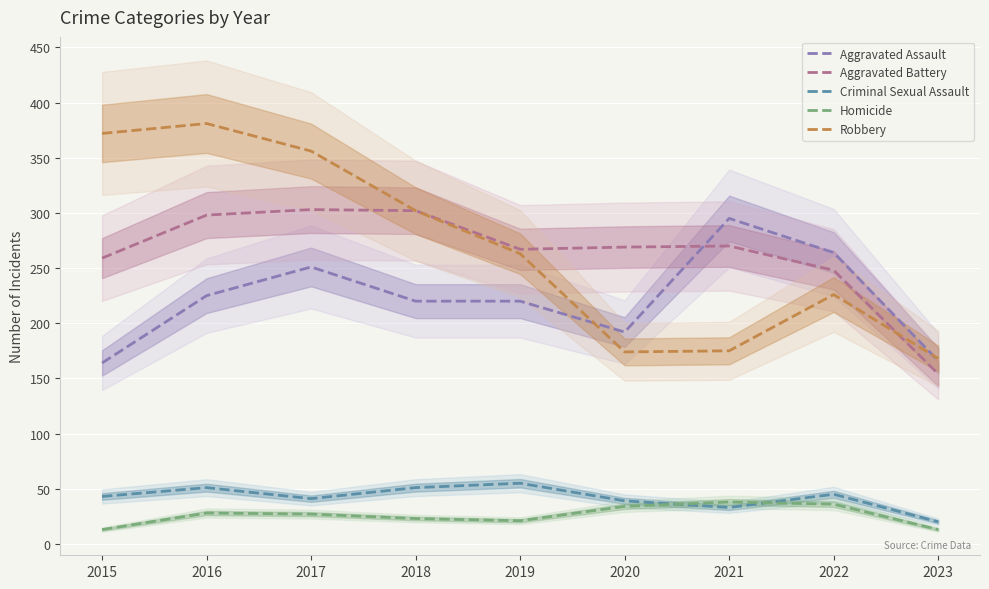

What is the value of the Homicide point at the 1st from the left?

13